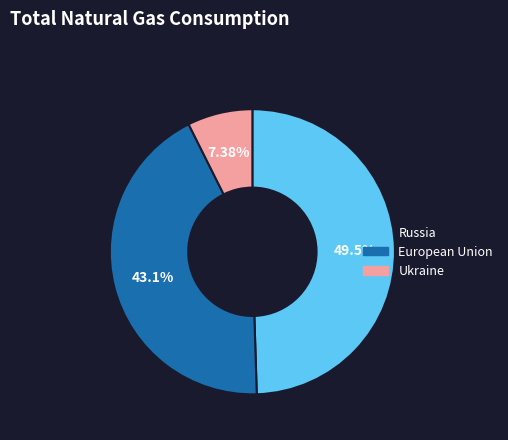

How many slices are in this pie chart?

3